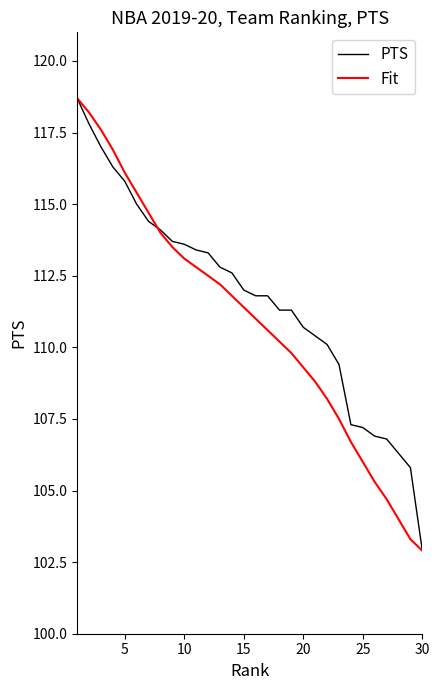

List the series in order of their overall mean, highest first.

PTS, Fit